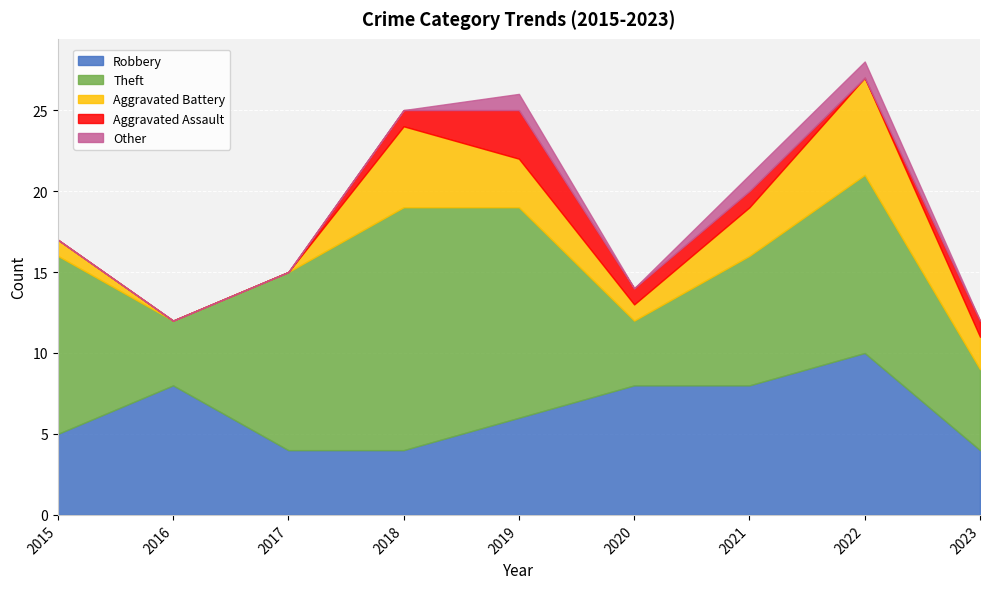

True or false: Robbery has a value of 4 at 2018.

True